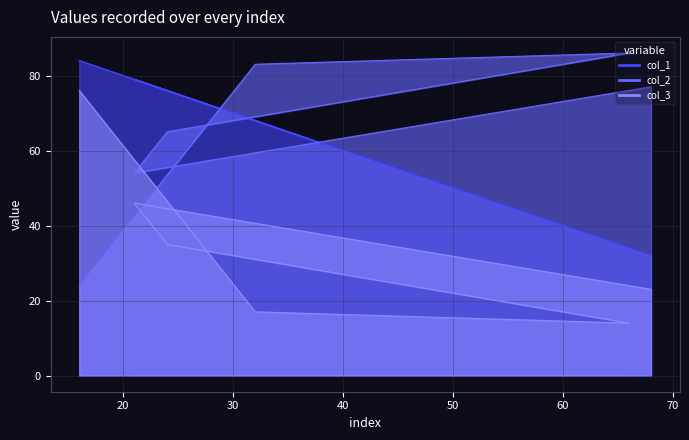

What value does the col_3 series have at 24, to the nearest 5?

35